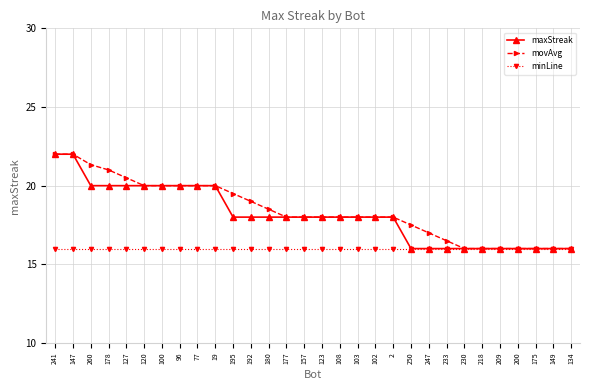

What is the maximum value shown in the chart?

22.0